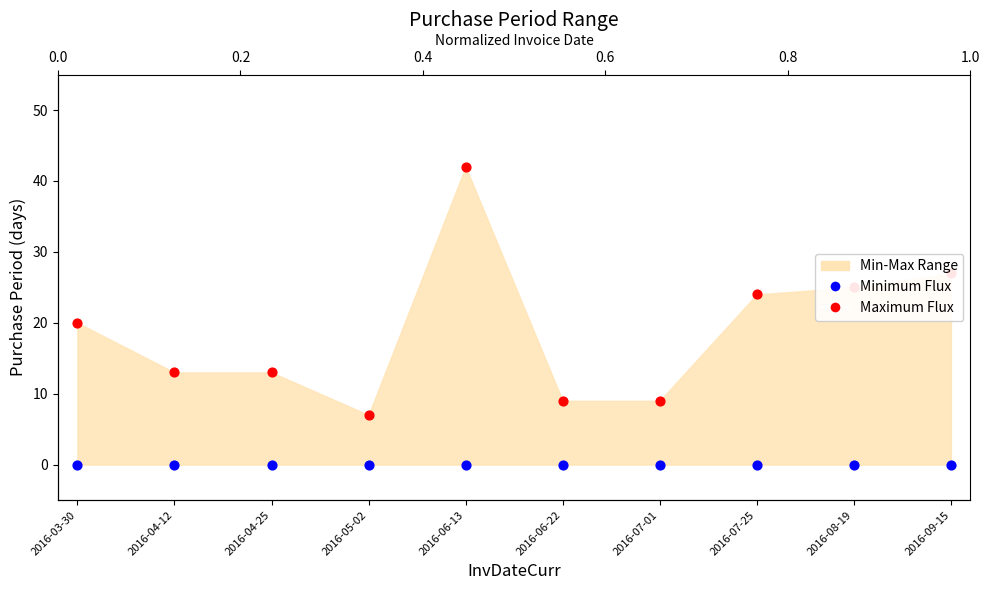

Which series has the widest spread of Y values?

Maximum Flux